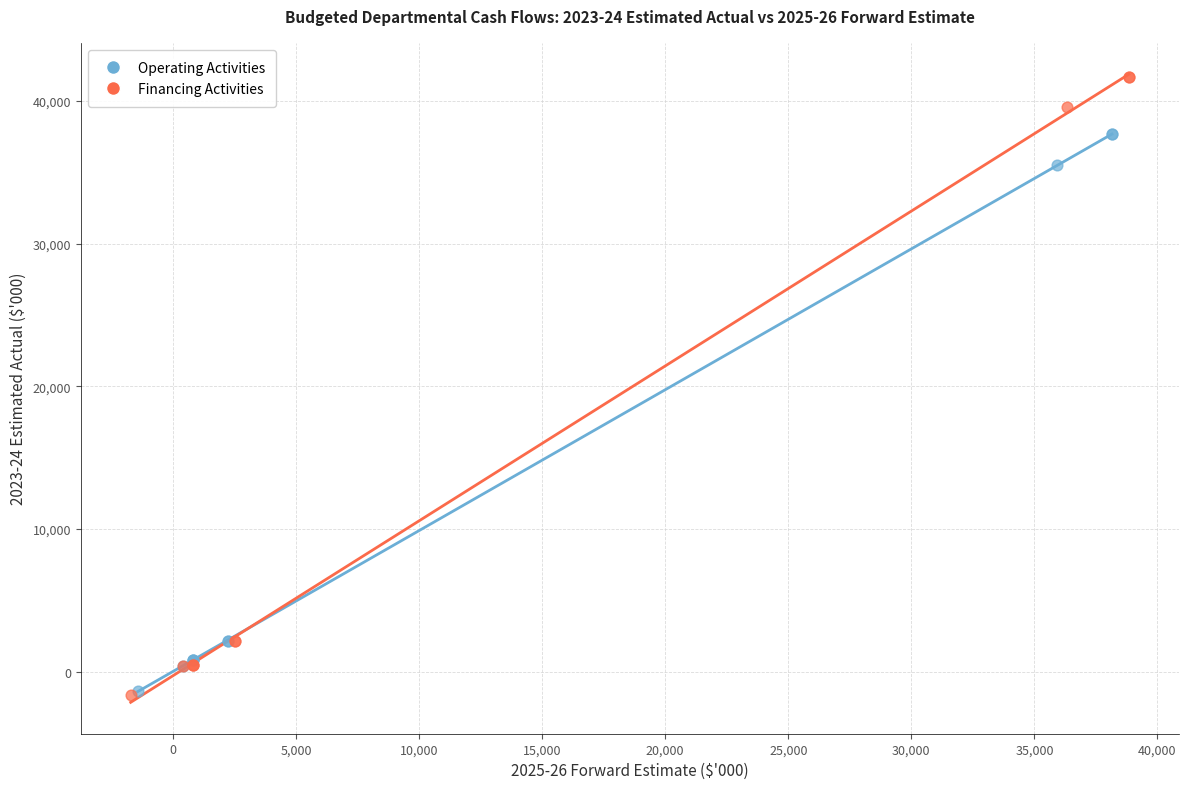

Which series has the widest spread of Y values?

Financing Activities